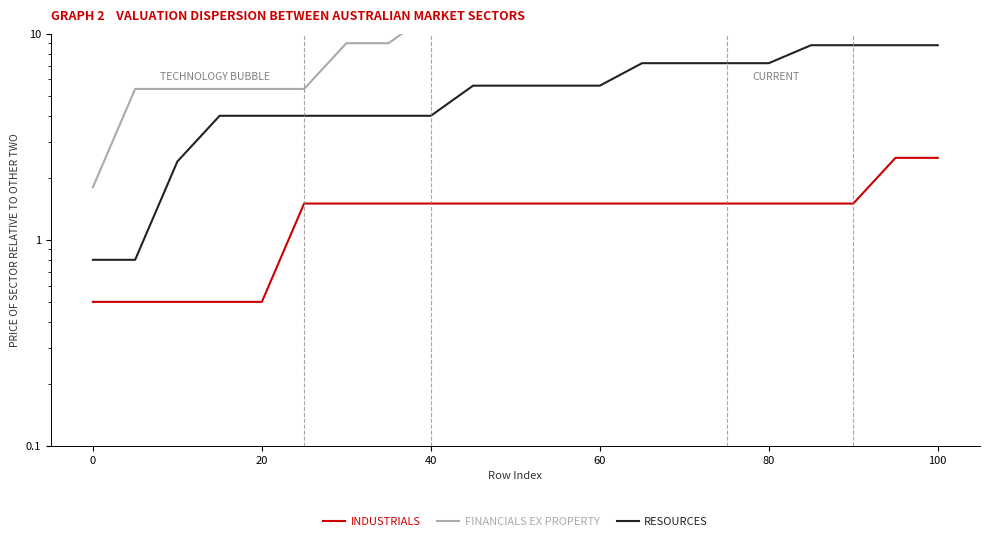

What is the smallest value displayed?

0.5